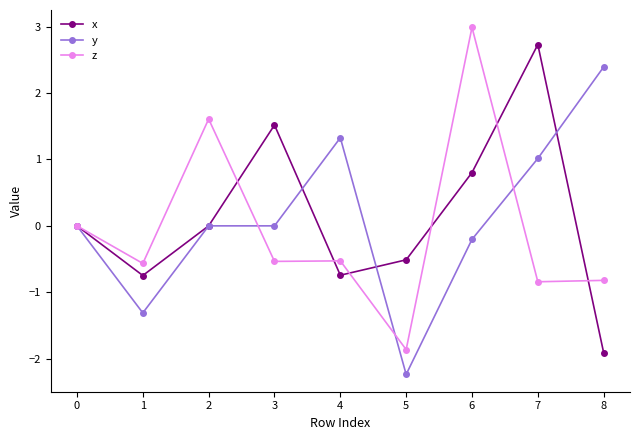

What is the total value across all series at 2?

1.6